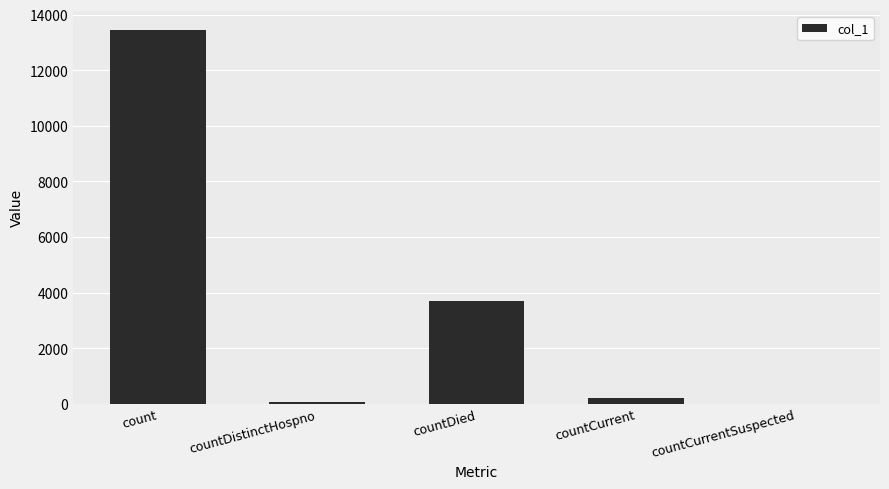

Which has a higher value, count or countCurrent?

count